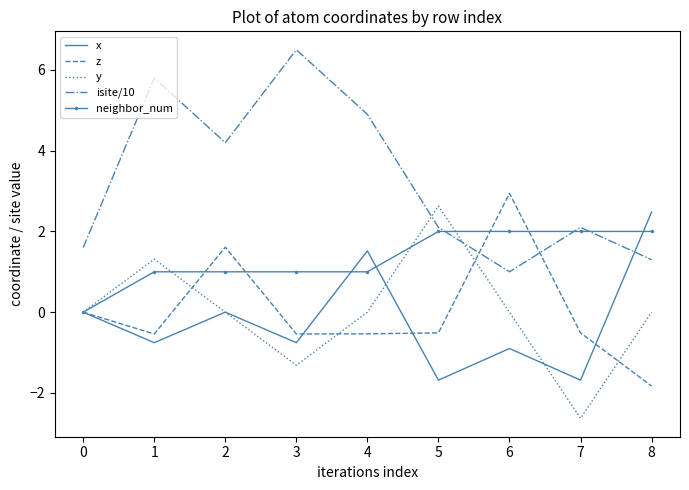

Which label corresponds to the smallest value in the chart?

7